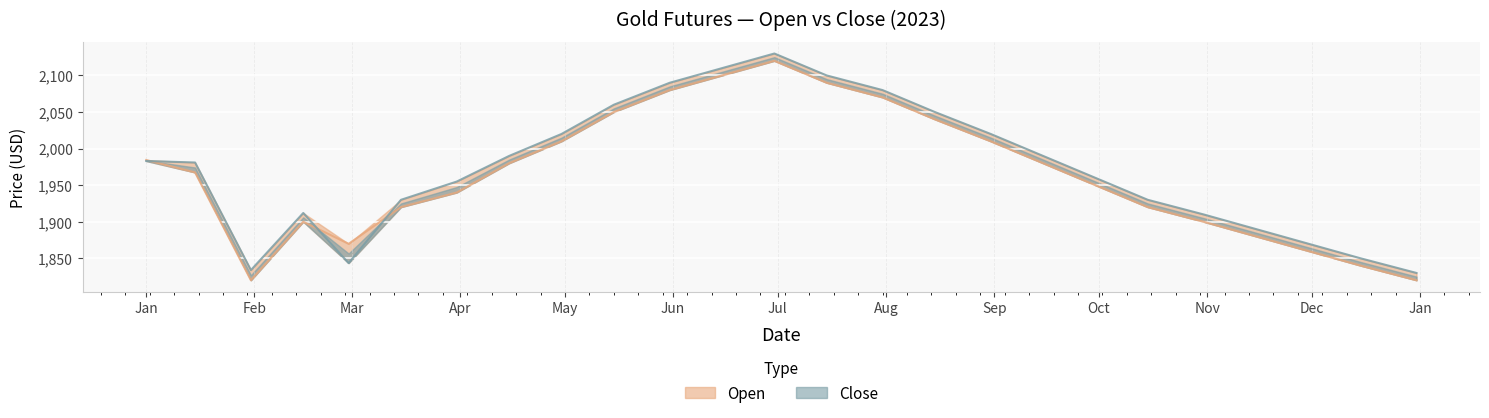

What is the difference between the second highest and minimum values in the Close series?

280.0